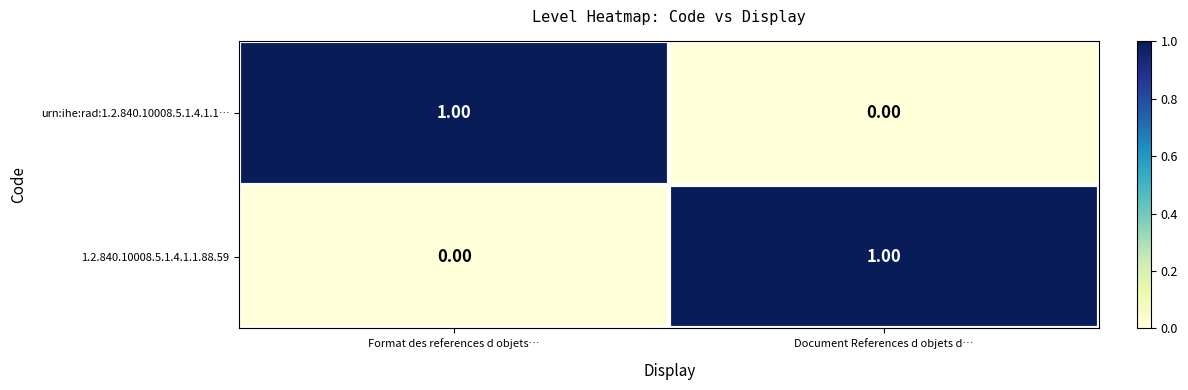

At which label does 1.2.840.10008.5.1.4.1.1.88.59 reach its peak?

Document References d objets d…